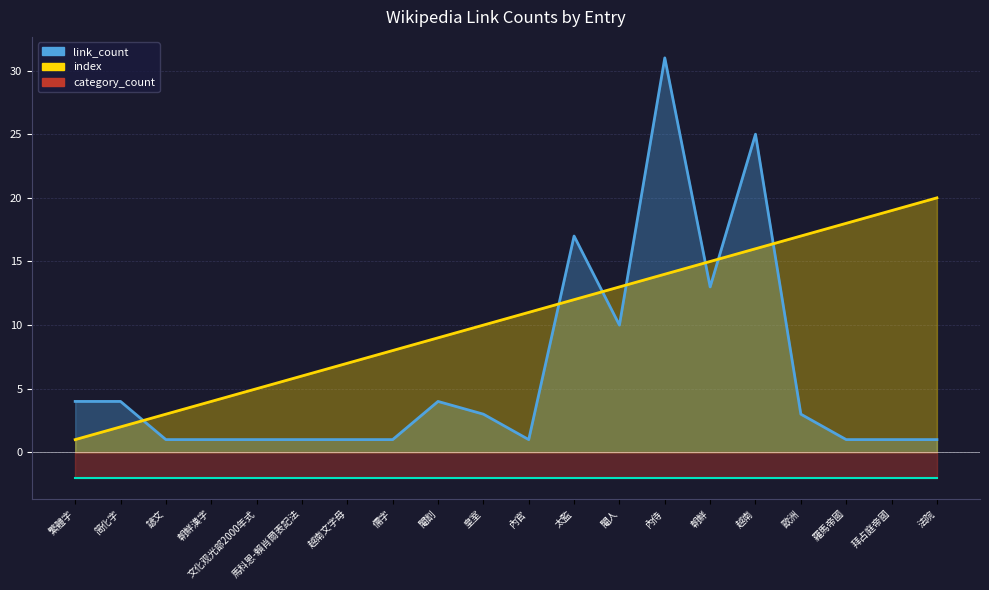

What is the value of the index point at the 10th from the left?

10